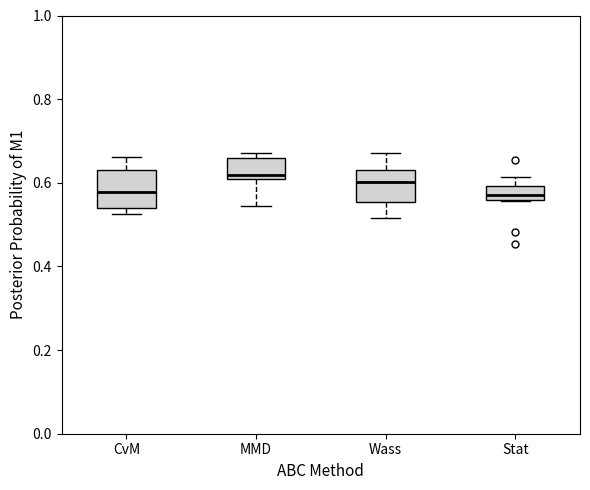

Where is the upper edge of the box for Wass on the y-axis? The values are not printed on the chart, so give them approximately, as read against the axis.

0.62